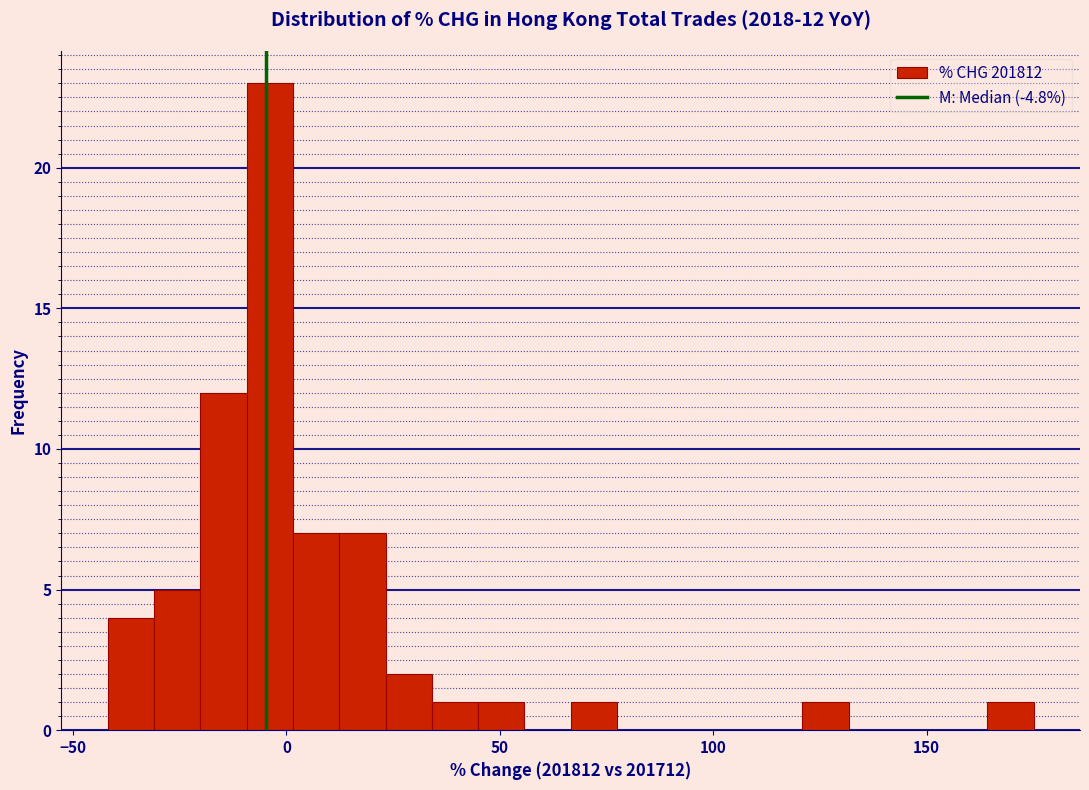

Around what value on the x-axis is the tallest bar? Give the approximate position of its centre, as read against the axis.

-5